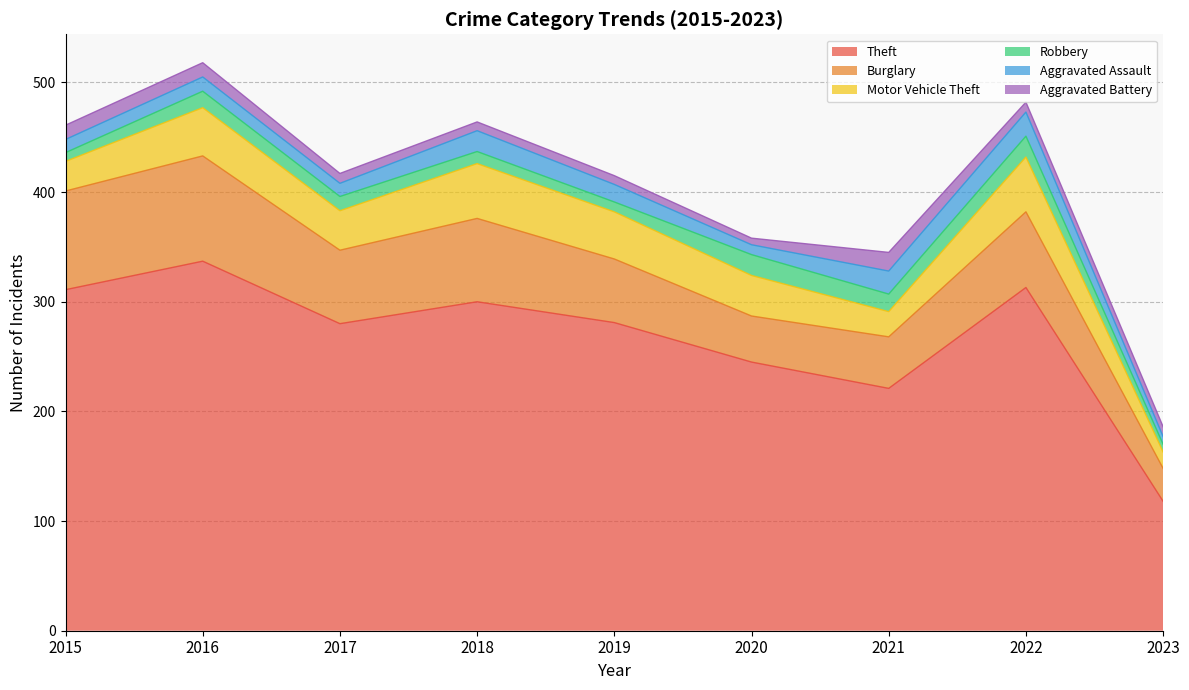

True or false: Motor Vehicle Theft has a value of 50 at 2022.

True